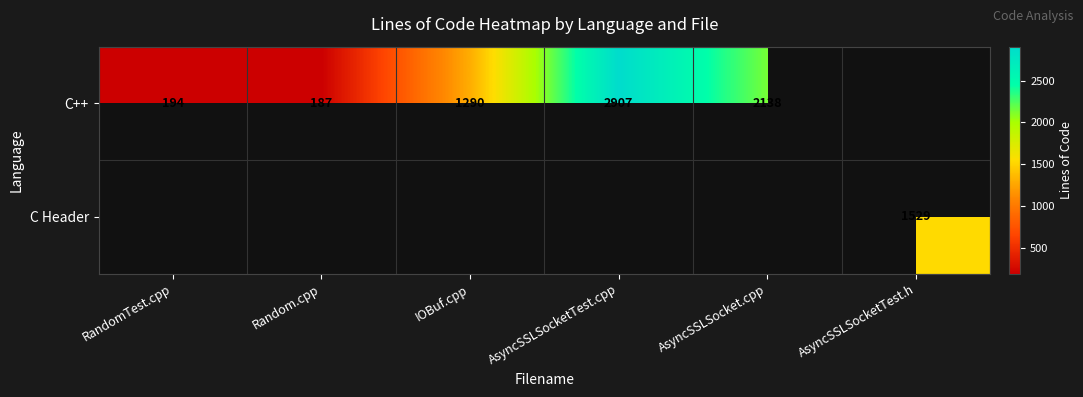

The value of C++ at AsyncSSLSocketTest.cpp is 2907. True or false?

True